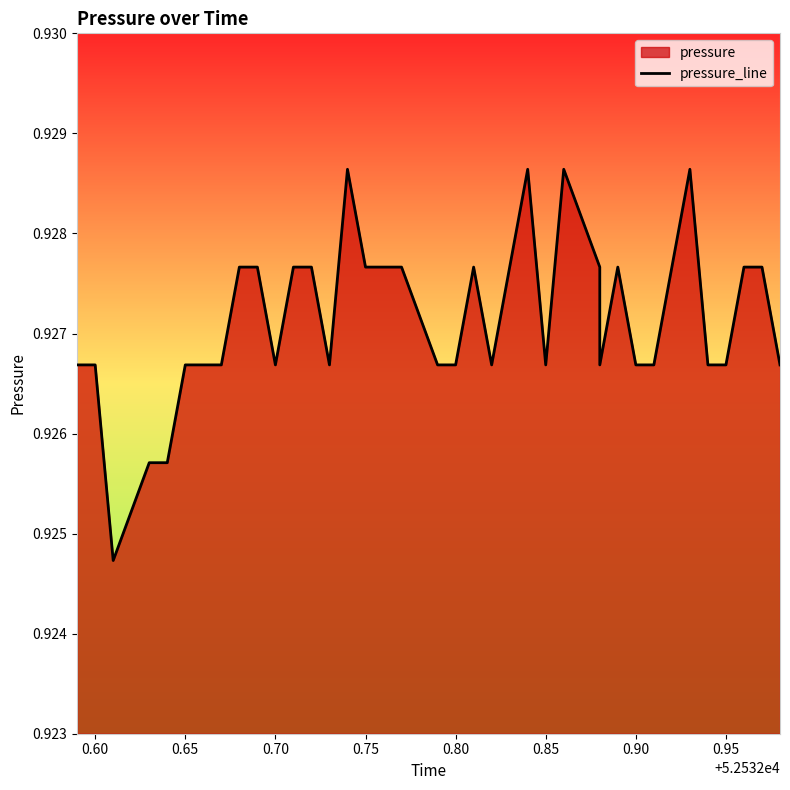

Reading left to right, extract all data points from this chart.

0.9	0.9	0.9	0.9	0.9	0.9	0.9	0.9	0.9	0.9	0.9	0.9	0.9	0.9	0.9	0.9	0.9	0.9	0.9	0.9	0.9	0.9	0.9	0.9	0.9	0.9	0.9	0.9	0.9	0.9	0.9	0.9	0.9	0.9	0.9	0.9	0.9	0.9	0.9	0.9